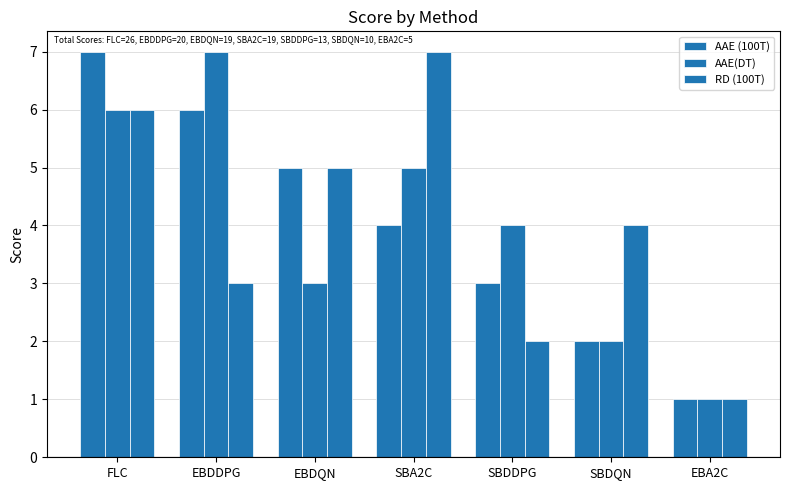

What is the value of the AAE(DT) bar at the 1st from the left?

6